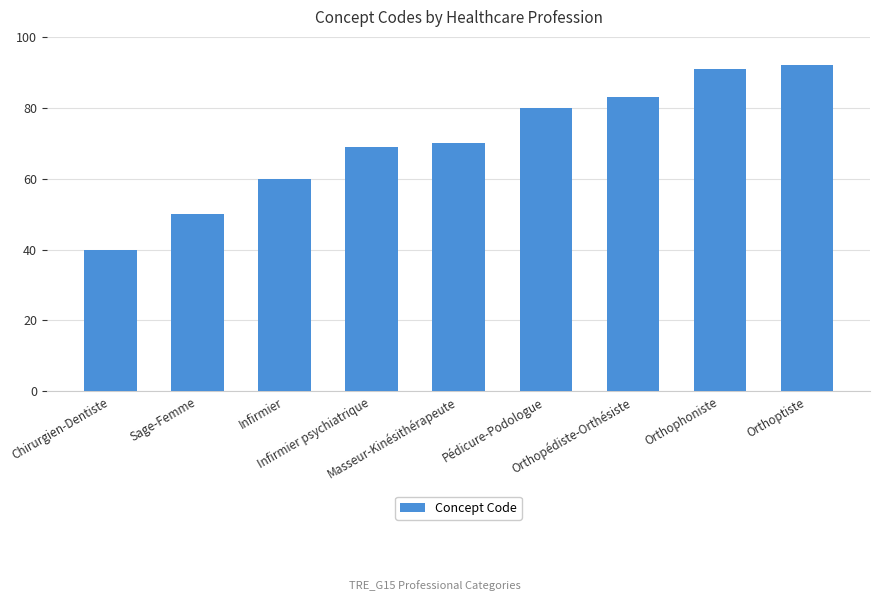

Between Orthophoniste and Sage-Femme, which is larger?

Orthophoniste